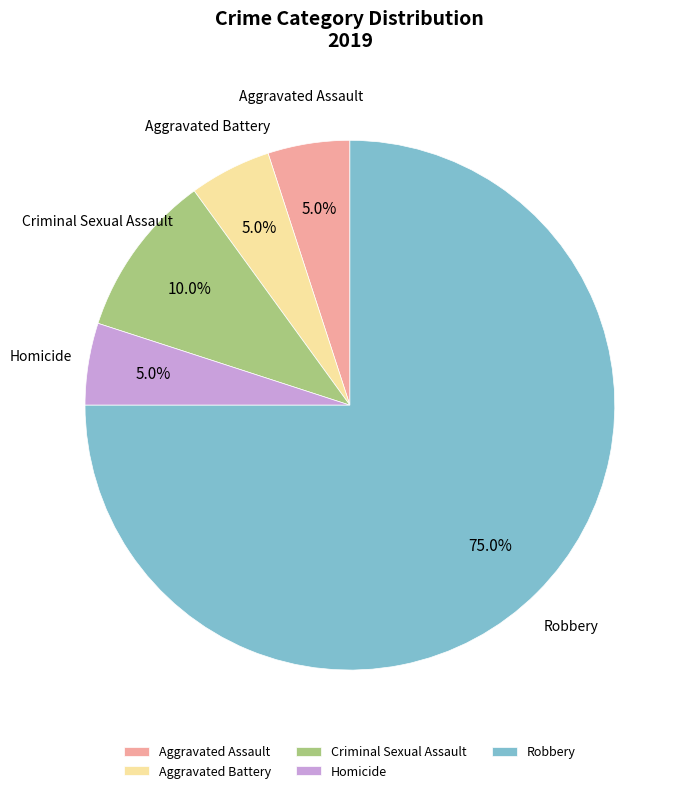

To the nearest percent, what is the combined percentage of Robbery and Aggravated Assault?

80%